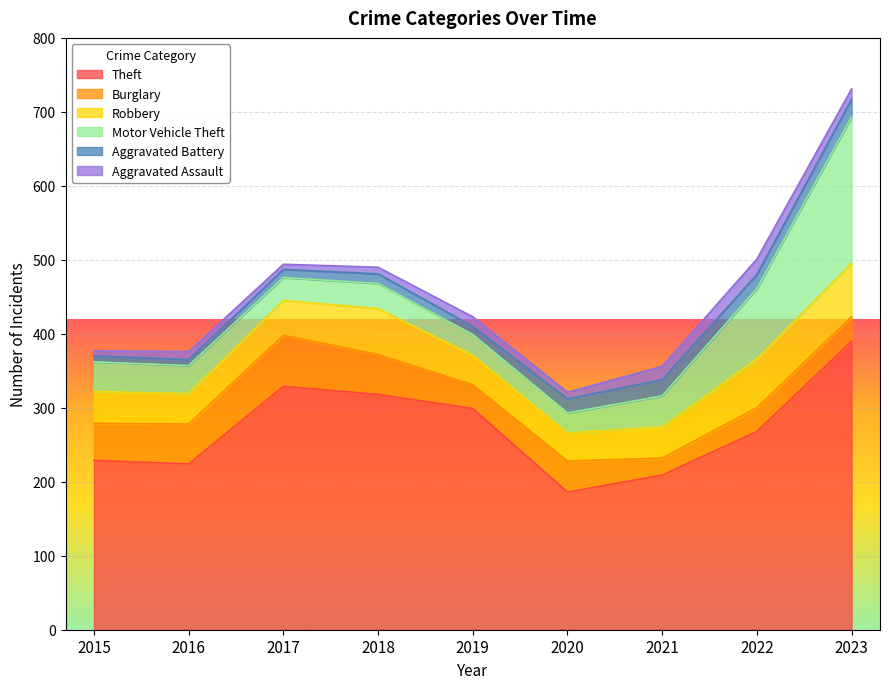

Is the value of Aggravated Assault at 2017 greater than the value of Motor Vehicle Theft at 2020?

No